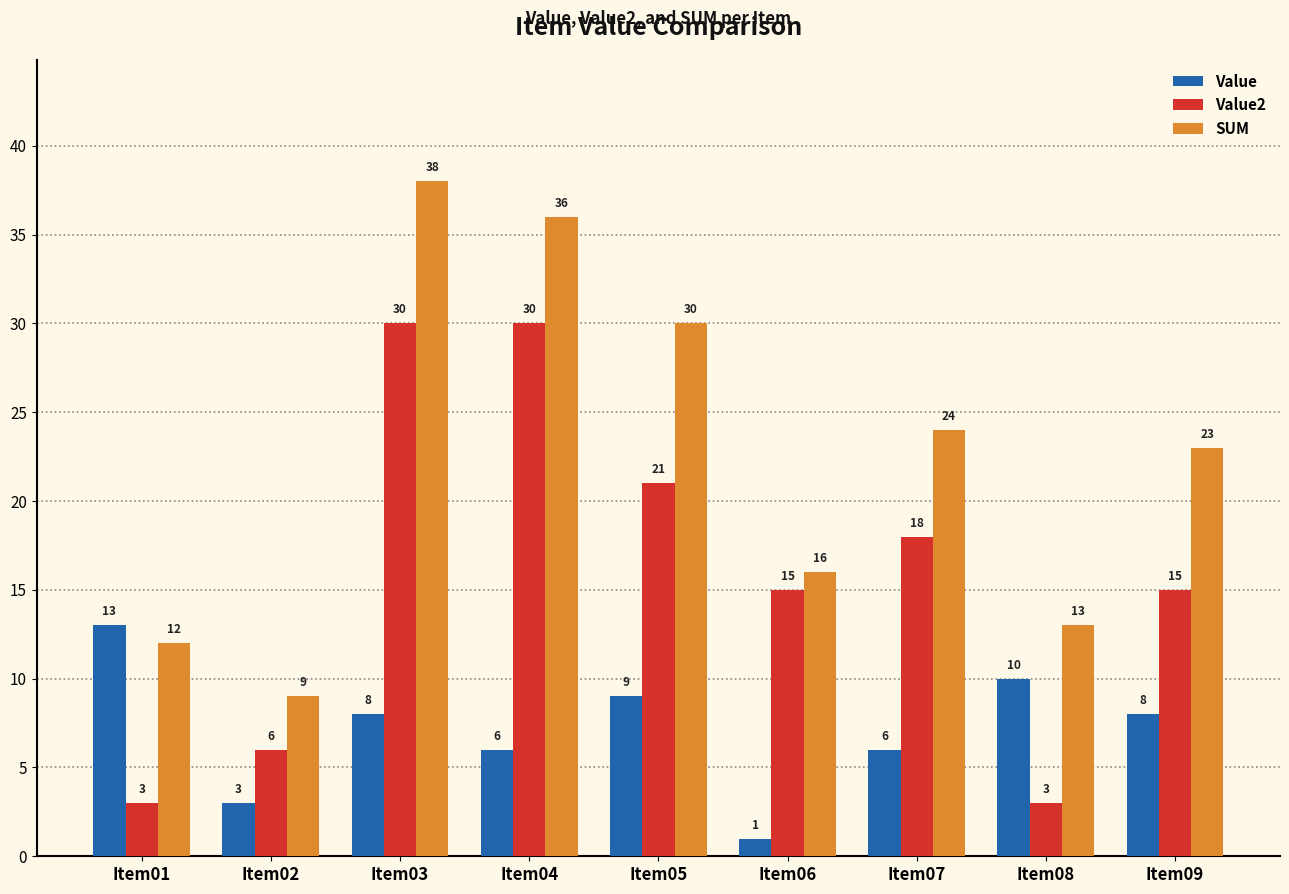

What is the sum of the Value2 values at Item03 and Item09?

45